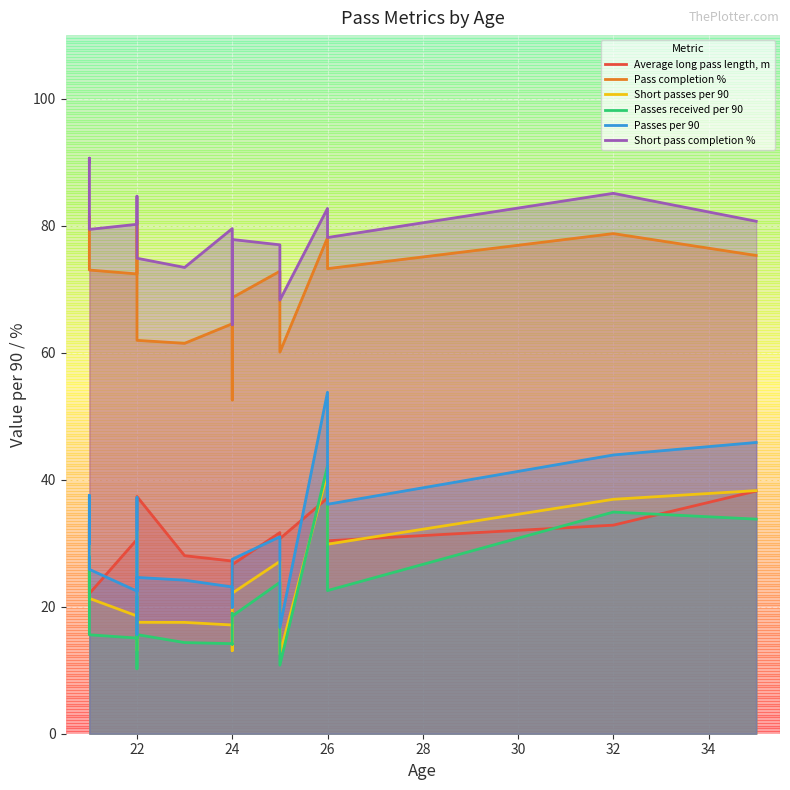

What is the difference between the highest and lowest values at 24?

59.4